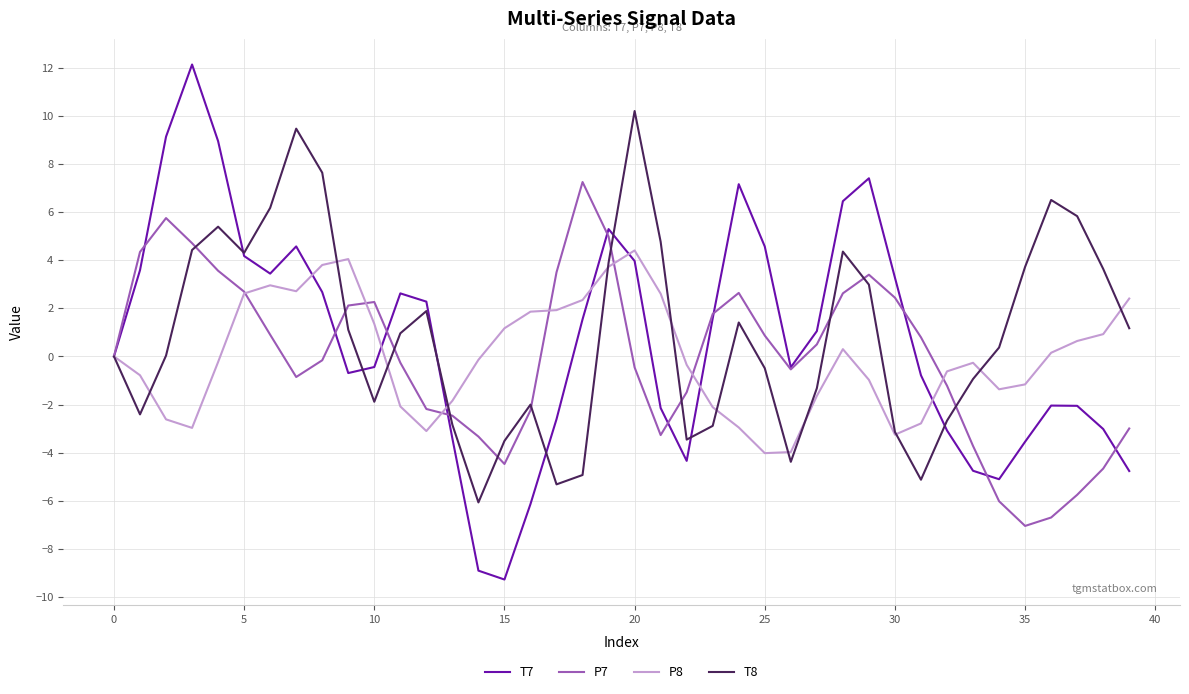

List the series in order of their peak value, lowest first.

P8, P7, T8, T7